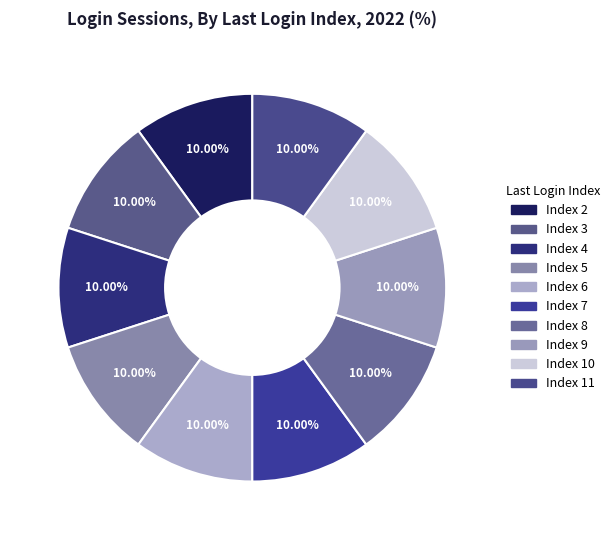

Rank the categories by value from highest to lowest.

11, 10, 9, 8, 7, 6, 5, 4, 3, 2